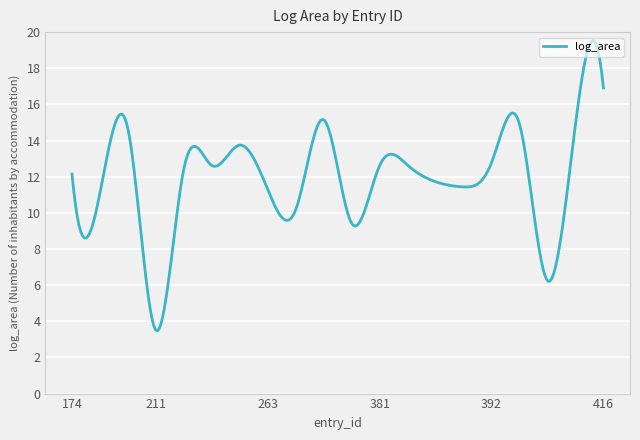

What is the minimum value shown in the chart?

3.5